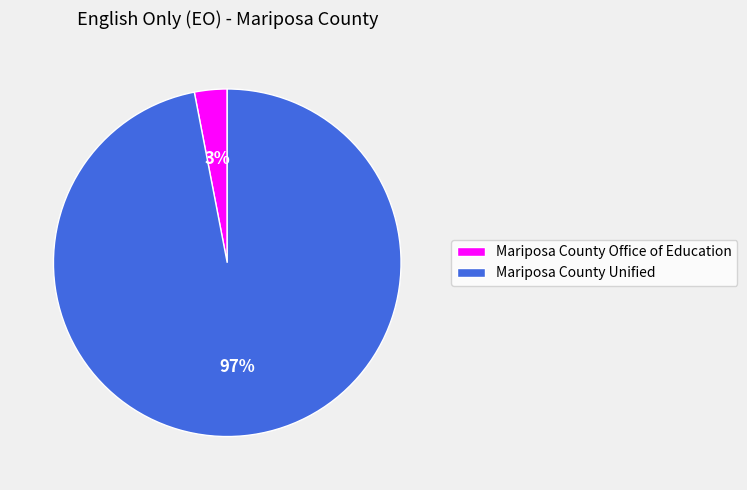

How many slices are in this pie chart?

2